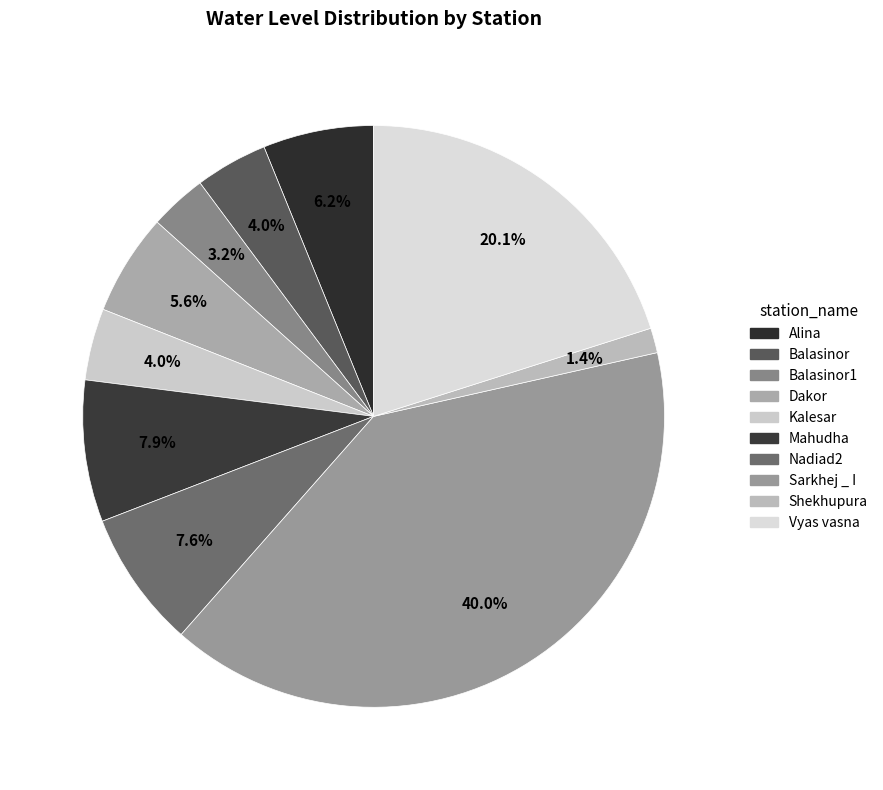

Rank the categories by value from highest to lowest.

Sarkhej _ I, Vyas vasna, Mahudha, Nadiad2, Alina, Dakor, Balasinor, Kalesar, Balasinor1, Shekhupura